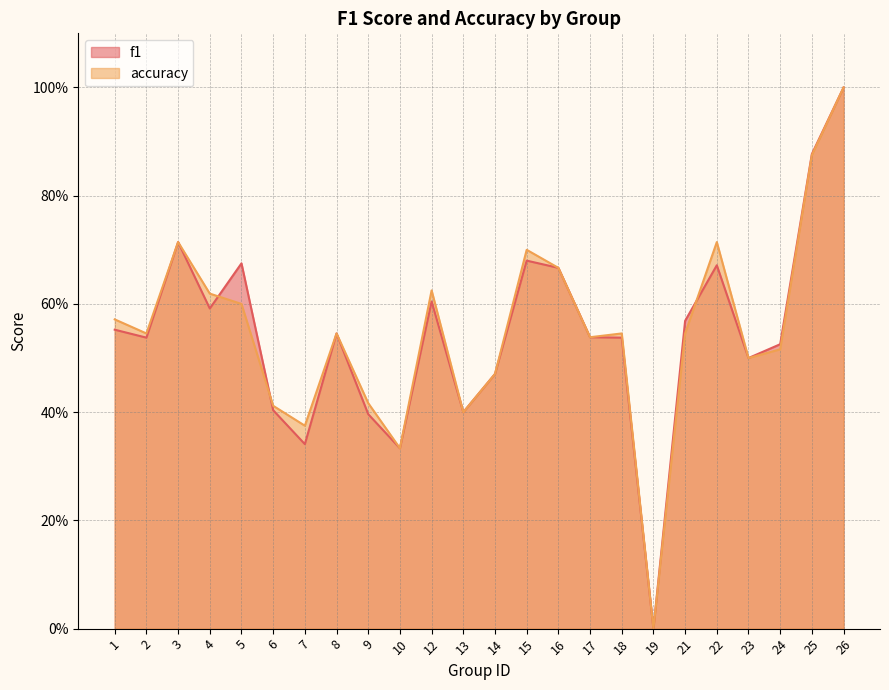

Is it true that accuracy equals 0.5 at 17?

True